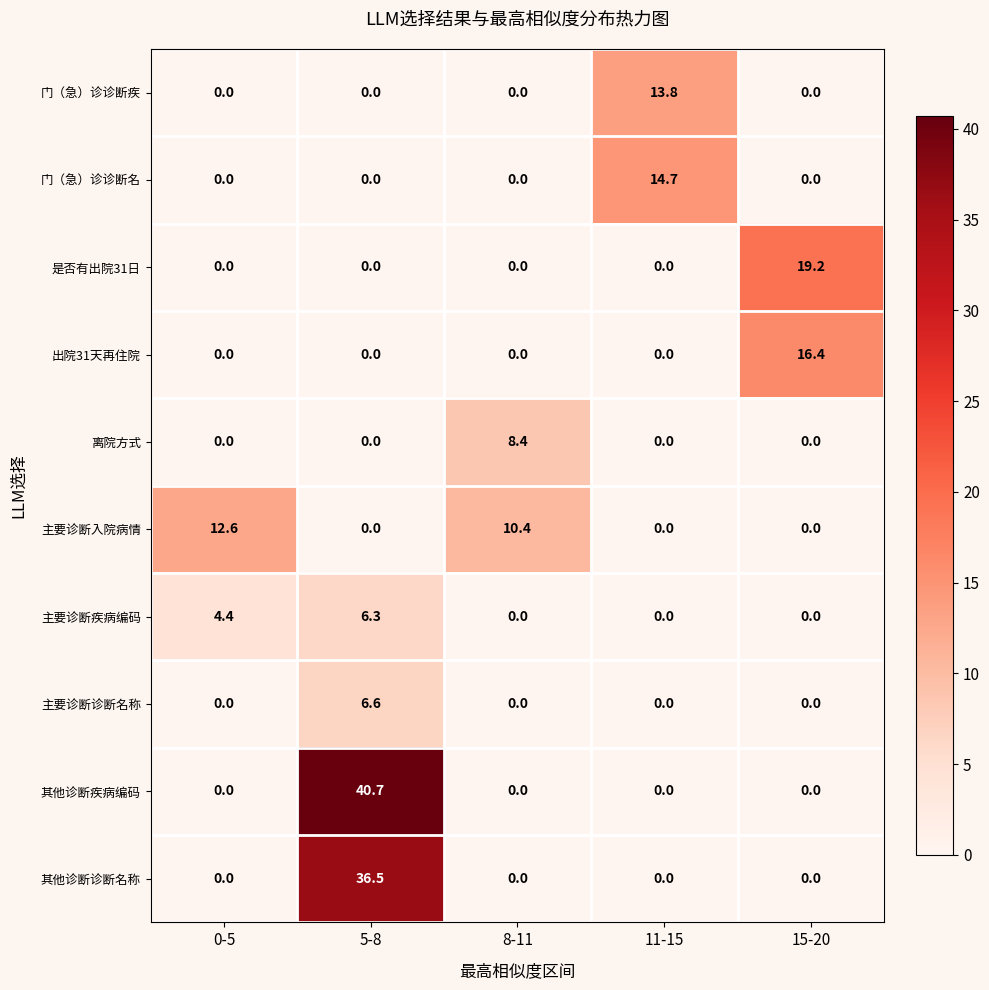

What is the difference between the maximum and second lowest values in the 其他诊断疾病编码 series?

40.7